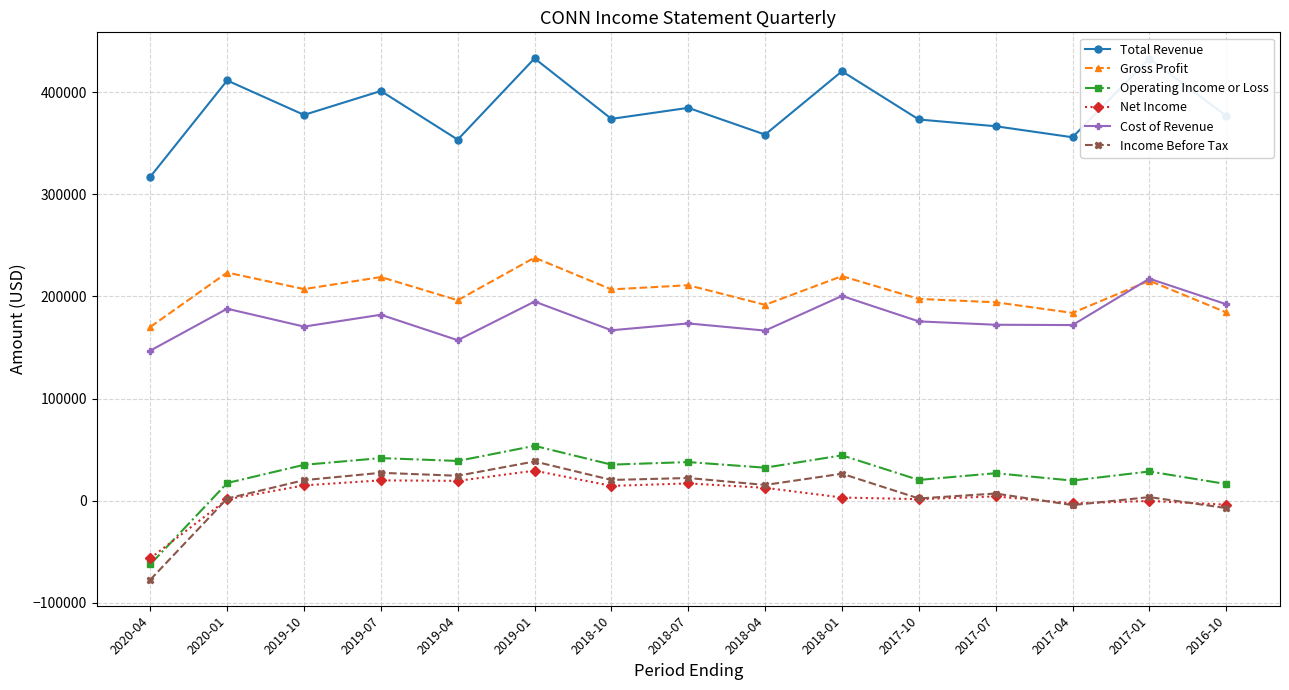

What is the difference between the Gross Profit values at 2019-10 and 2018-01?

12700